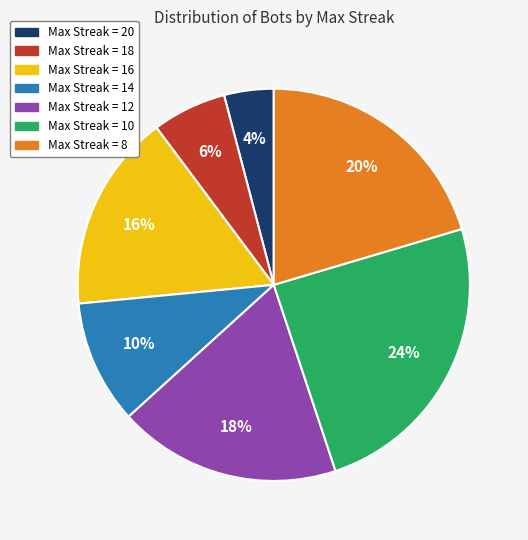

To the nearest percent, what is the average slice percentage?

14%